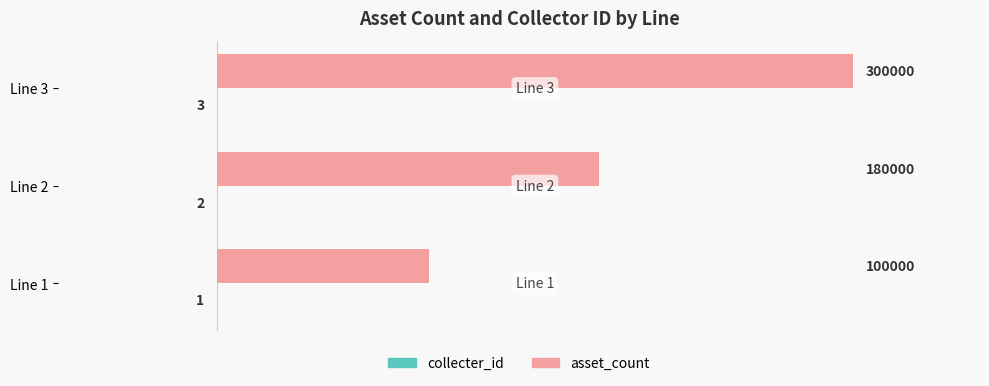

Which series has the largest total across all categories?

asset_count